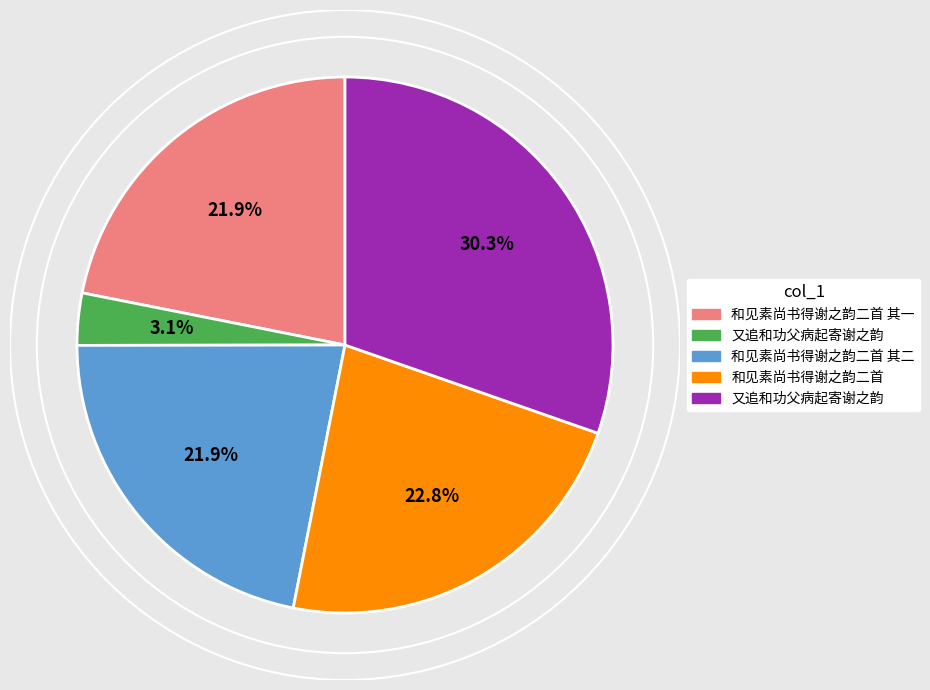

Does any single category account for the majority?

No